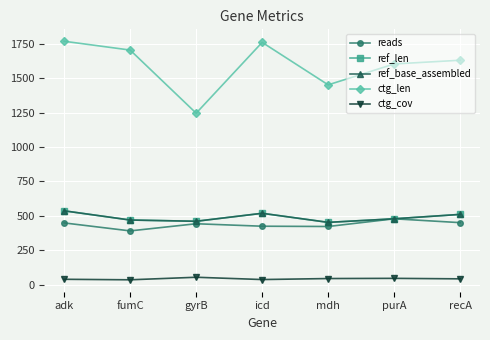

Does the chart have visible grid lines?

Yes